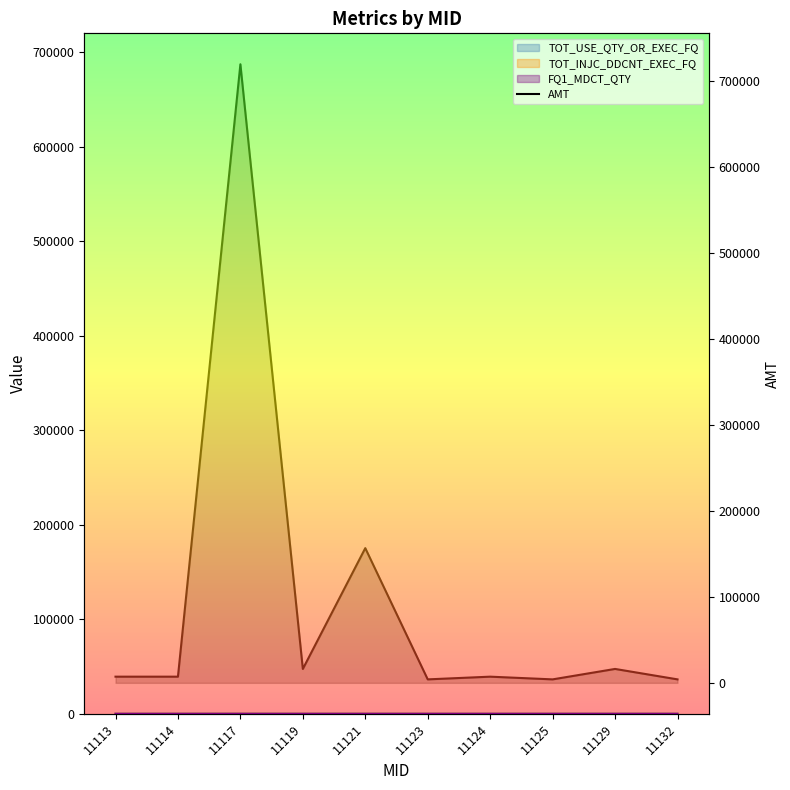

What is the value of the AMT point at the 9th from the left?

16200.0